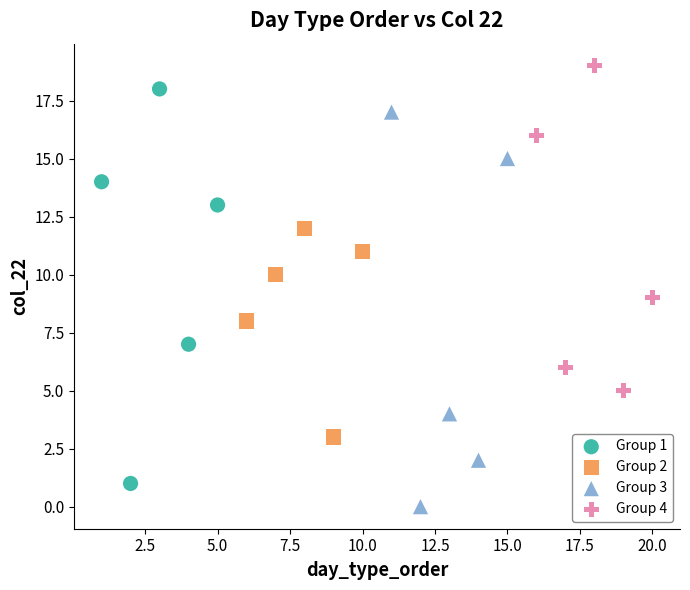

Which series contains the lowest Y value?

Group 3